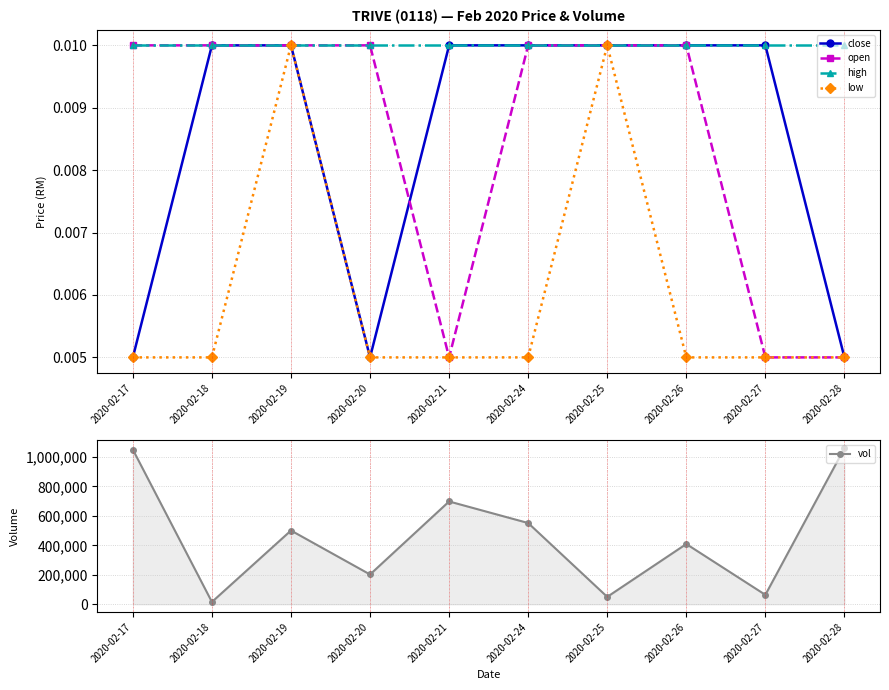

Which series has the largest total across all categories?

vol